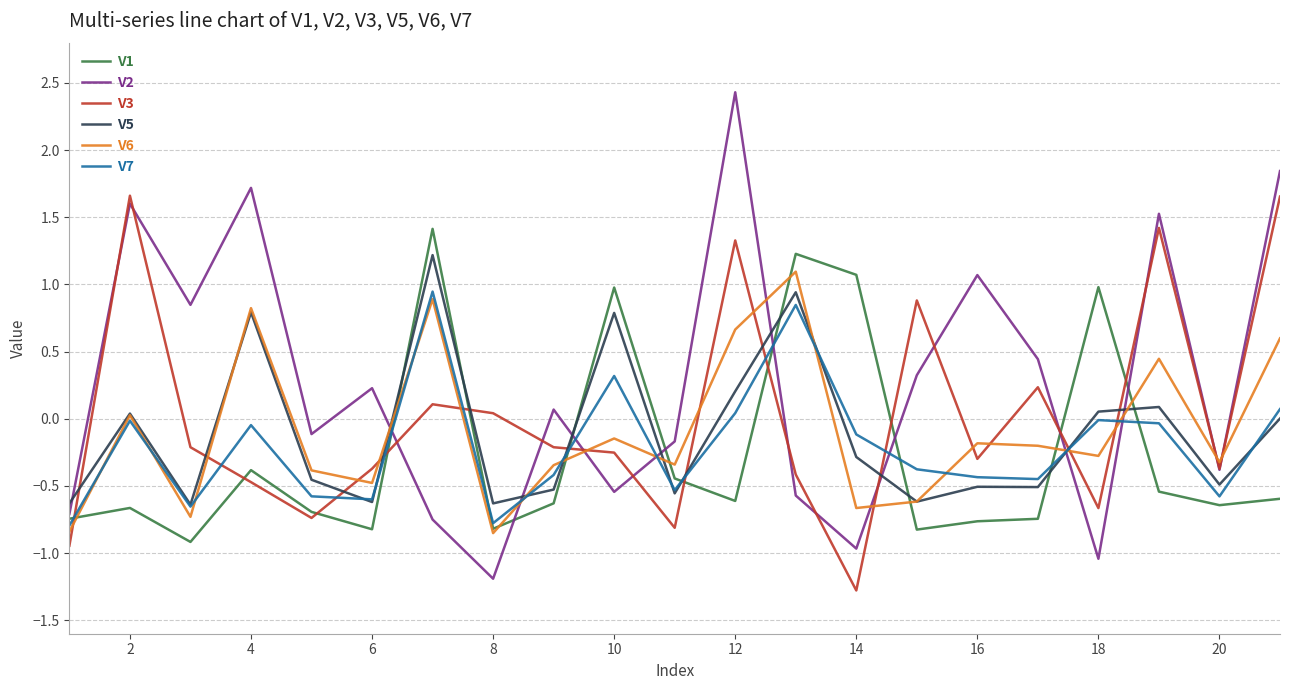

What is the smallest value displayed?

-1.3